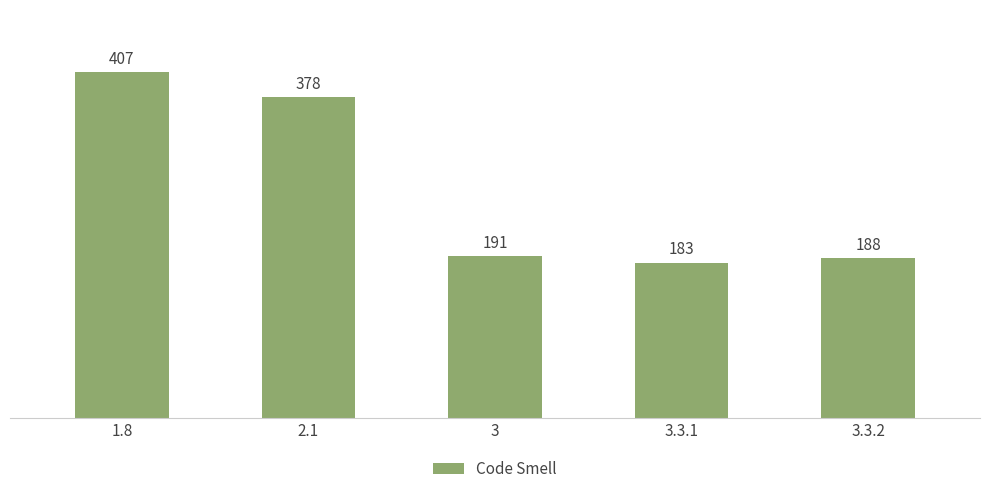

What is the change in value from 1.8 to 2.1?

-29